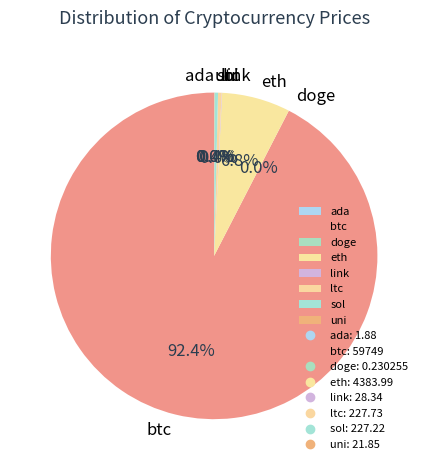

Is there any slice that represents more than half of the pie?

Yes